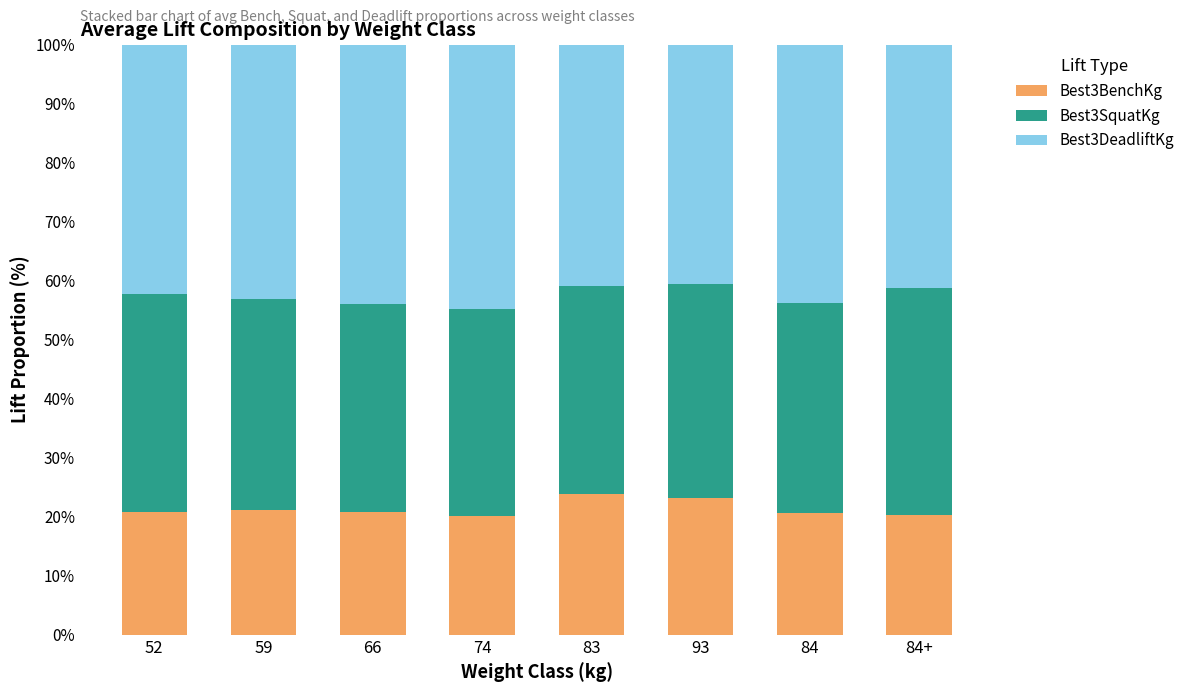

What is the total value across all series at 93?

100.0